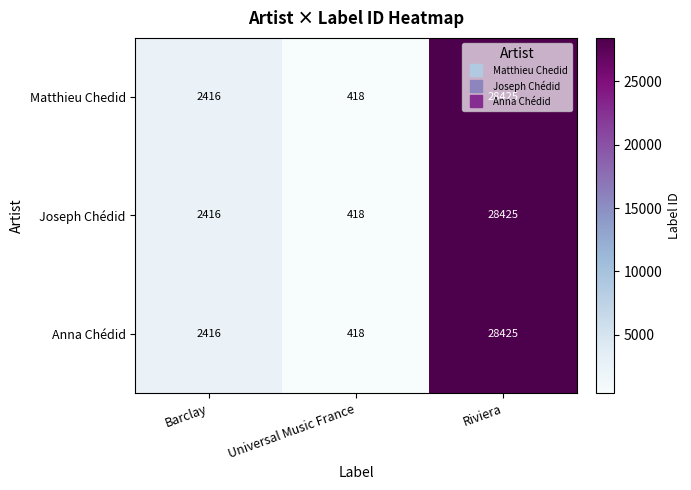

How many data points does each series have?

3